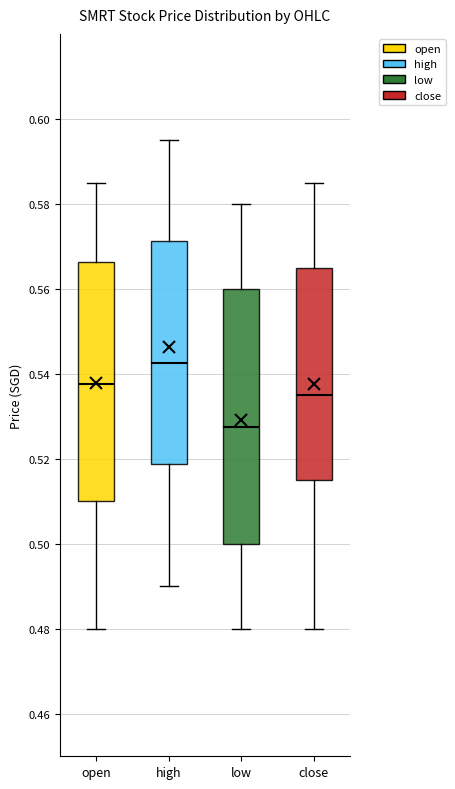

Reading left to right, read every box against the y-axis: the position of its median line, the range the box covers, and the ends of its whiskers. The values are not printed on the chart, so give them approximately, as read against the axis.

open: median 0.538, box 0.510 to 0.566, whiskers 0.480 to 0.586
high: median 0.542, box 0.518 to 0.572, whiskers 0.490 to 0.596
low: median 0.528, box 0.500 to 0.560, whiskers 0.480 to 0.580
close: median 0.536, box 0.516 to 0.566, whiskers 0.480 to 0.586